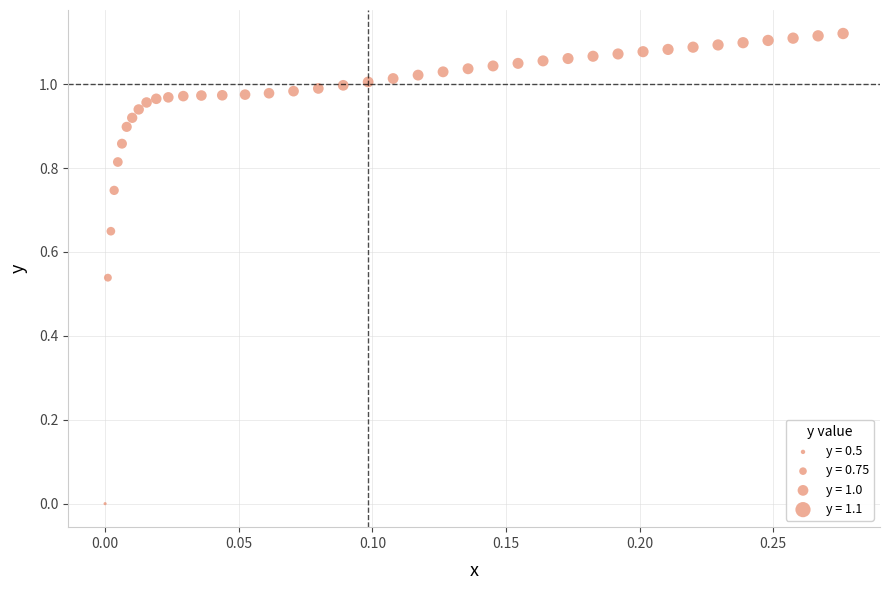

What is the range of X values (max minus min)?

0.3